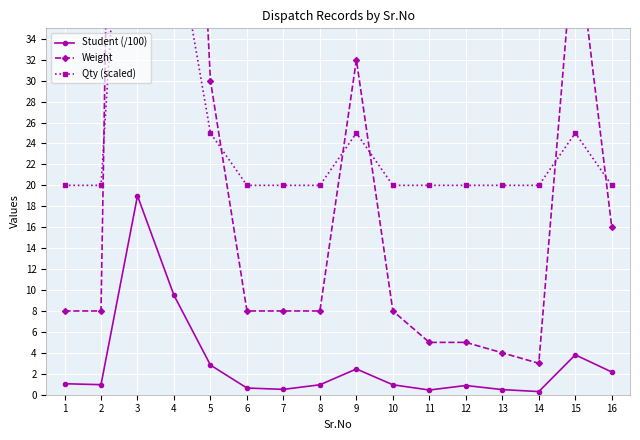

Reading right to left, what are all the values shown in this chart?

Student (/100): 16=2.2	15=3.8	14=0.3	13=0.5	12=0.9	11=0.5	10=0.9	9=2.5	8=0.9	7=0.5	6=0.6	5=2.8	4=9.5	3=19.0	2=1.0	1=1.1
Weight: 16=16.0	15=45.0	14=3.0	13=4.0	12=5.0	11=5.0	10=8.0	9=32.0	8=8.0	7=8.0	6=8.0	5=30.0	4=100.0	3=218.0	2=8.0	1=8.0
Qty (scaled): 16=20.0	15=25.0	14=20.0	13=20.0	12=20.0	11=20.0	10=20.0	9=25.0	8=20.0	7=20.0	6=20.0	5=25.0	4=45.0	3=75.0	2=20.0	1=20.0